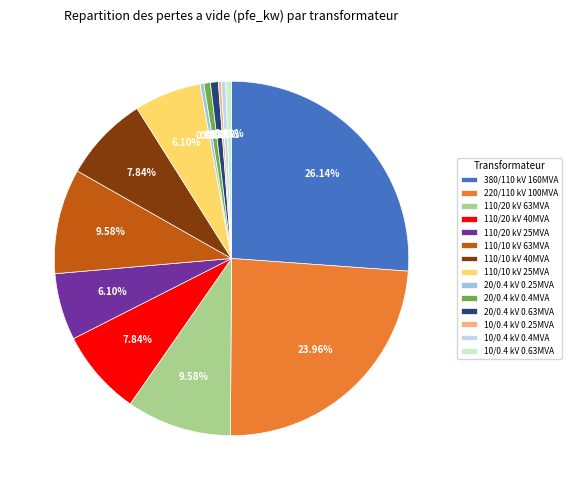

How many slices are in this pie chart?

14